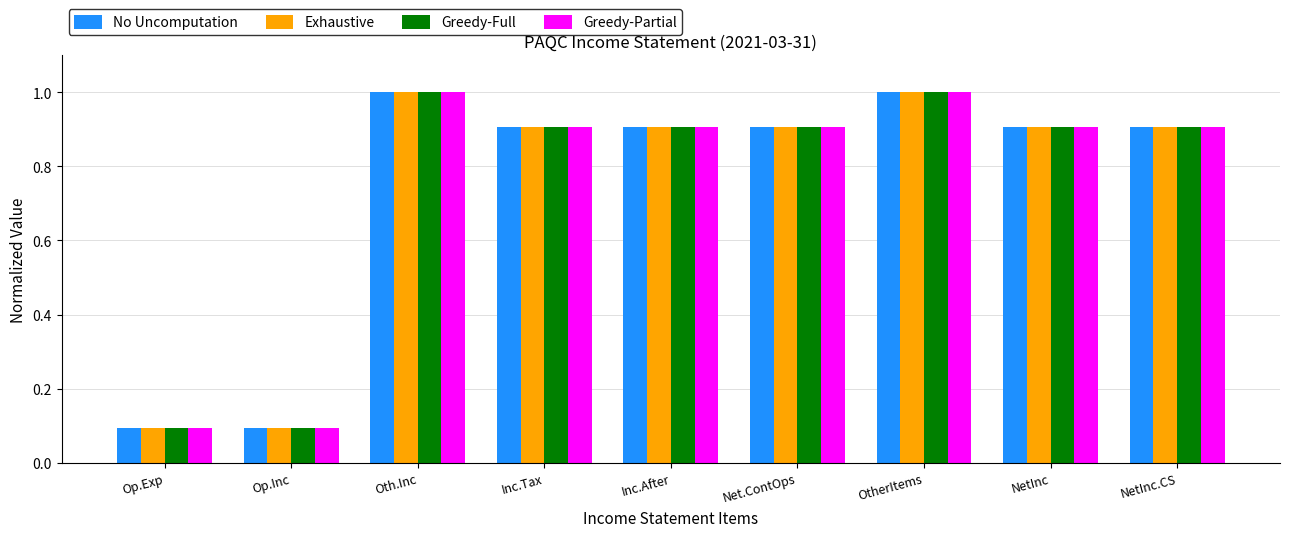

Count the Greedy-Full values in the range 0 to 1.

9